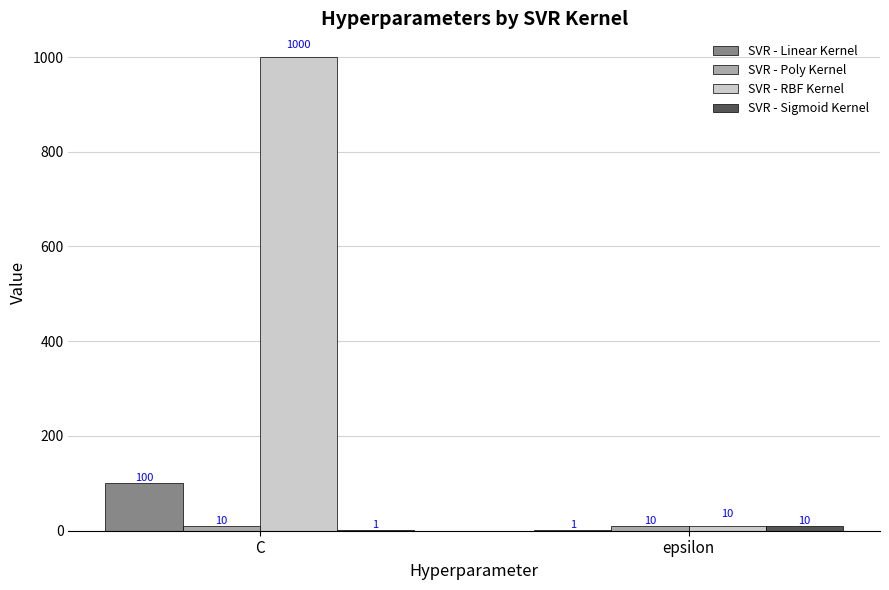

Is it true that SVR - Linear Kernel equals 168 at C?

False